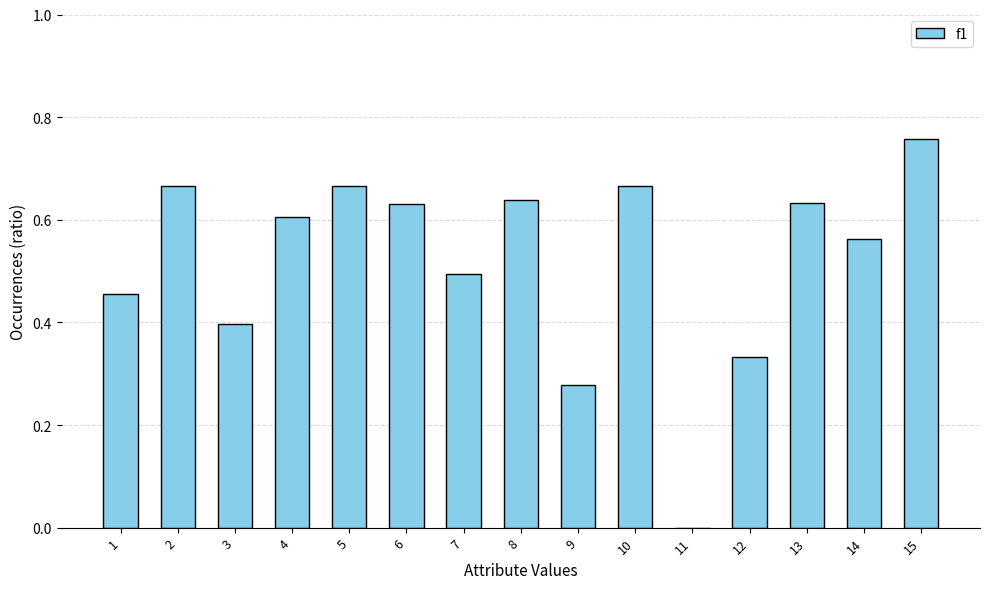

Is it true that the value at 4 is 0.4?

False